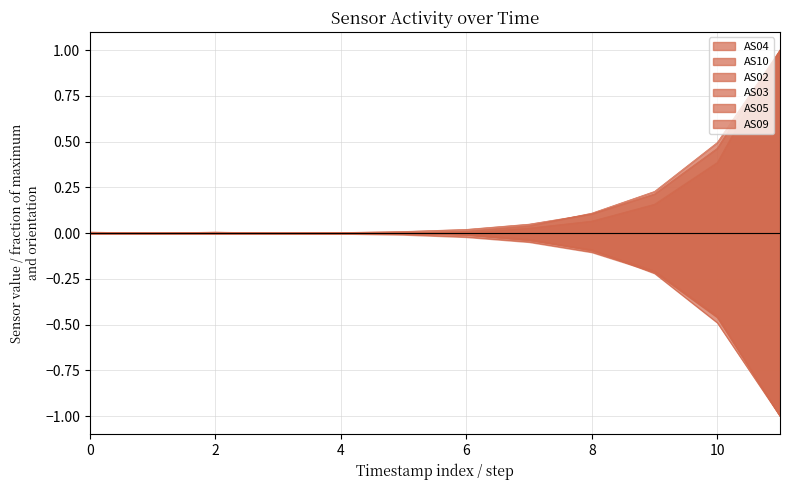

True or false: AS02 has a value of 0.0 at 8.

False